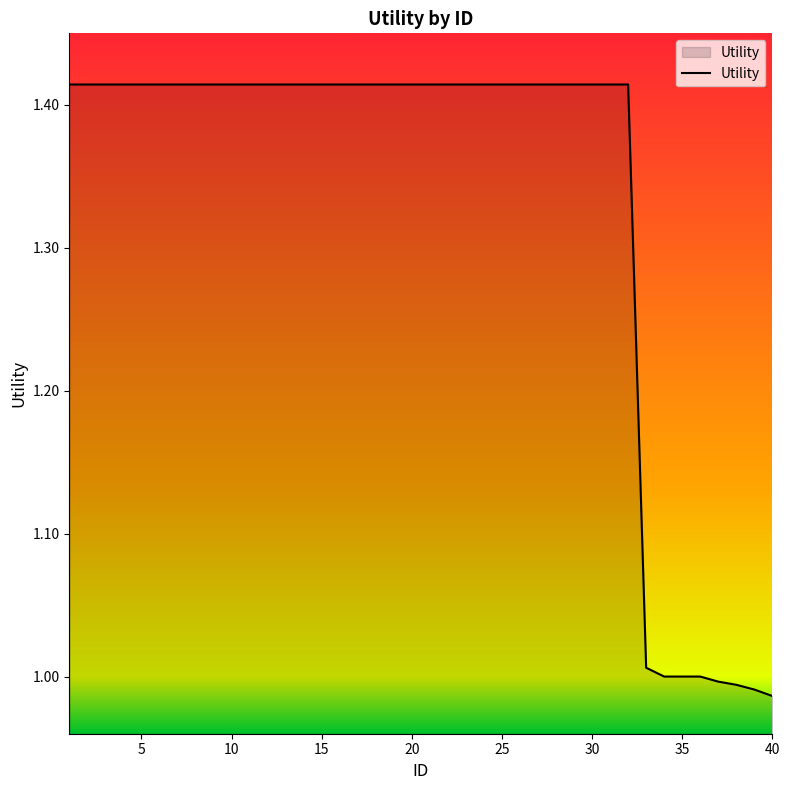

What is the difference between the maximum and minimum values?

0.4